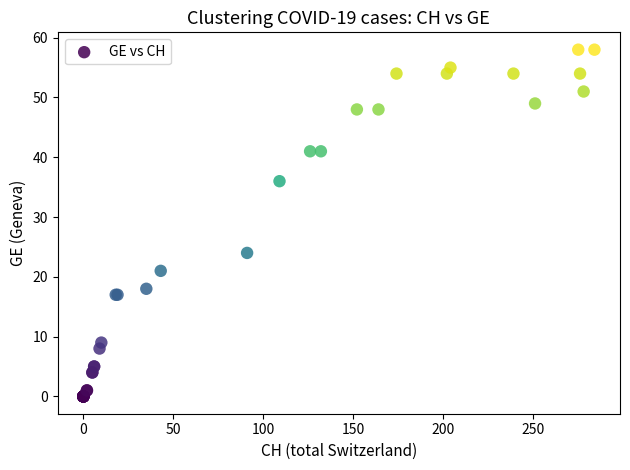

What Y value in the scatter plot is closest to 29?

24